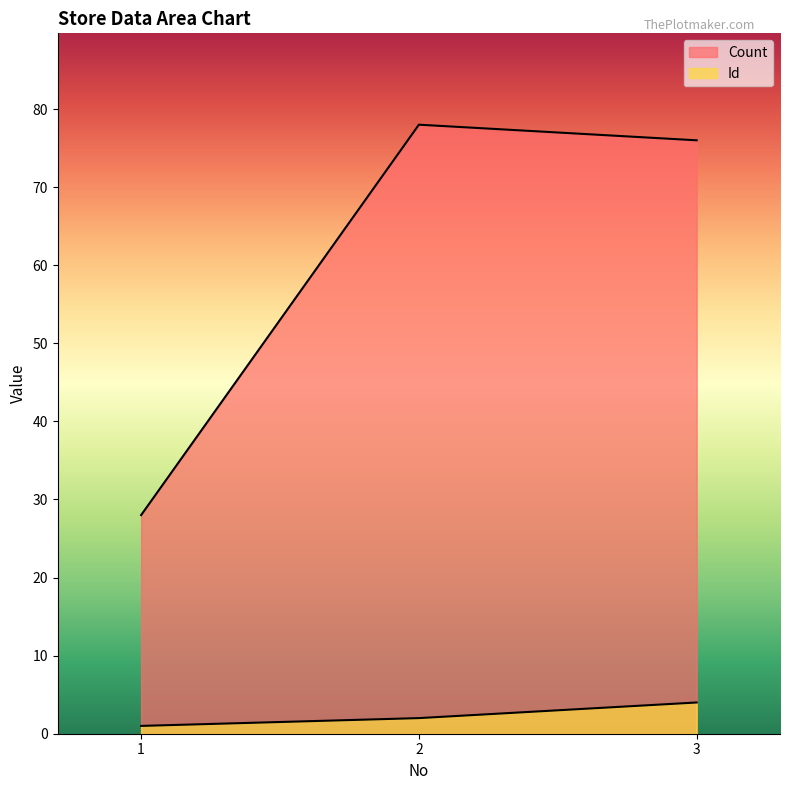

Where is Count nearest to the value 53?

3